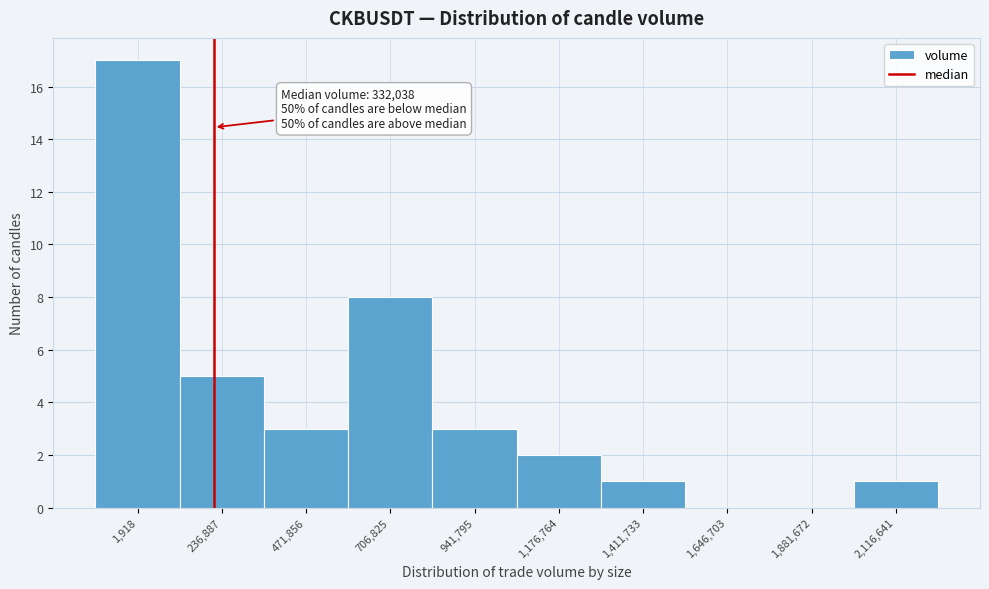

Reading left to right, list all the values displayed in this chart.

1,918=17	236,887=5	471,856=3	706,825=8	941,795=3	1,176,764=2	1,411,733=1	1,646,703=0	1,881,672=0	2,116,641=1